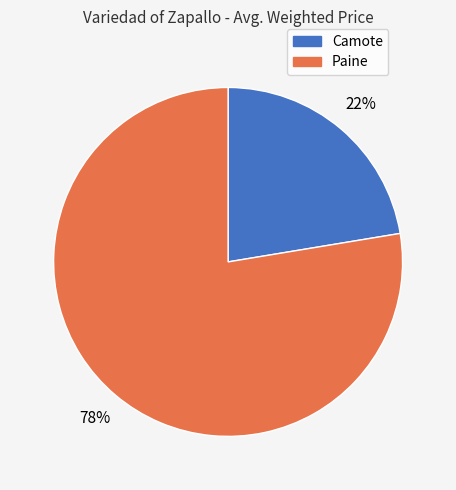

What is the largest slice in the pie chart?

Paine